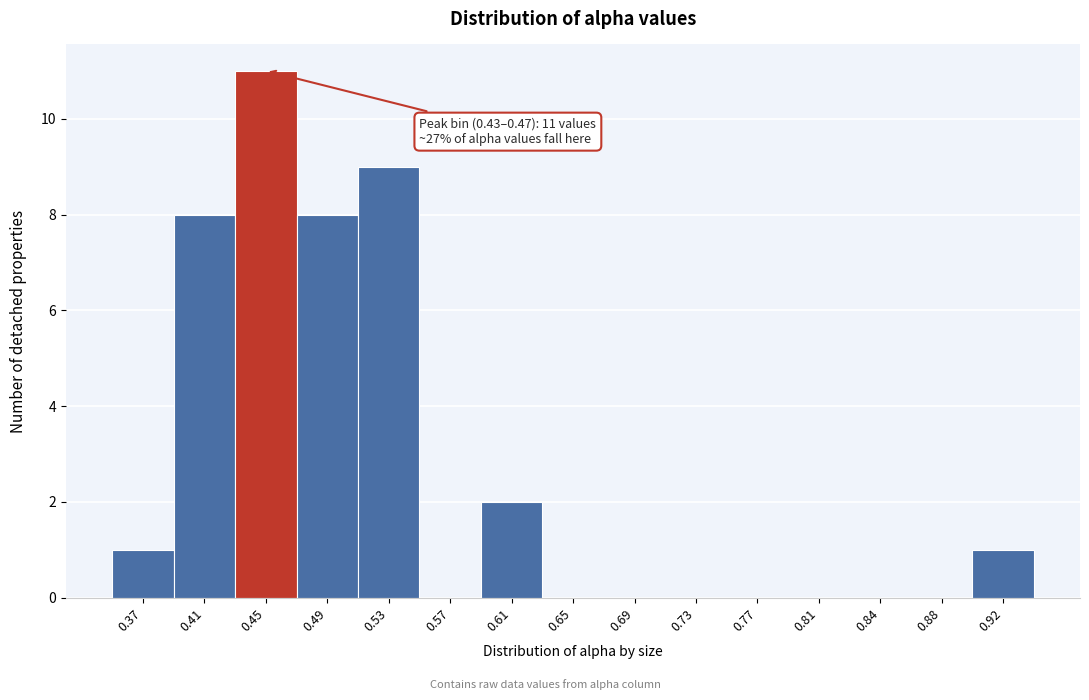

Which range on the x-axis has the tallest bar?

0.430 to 0.470